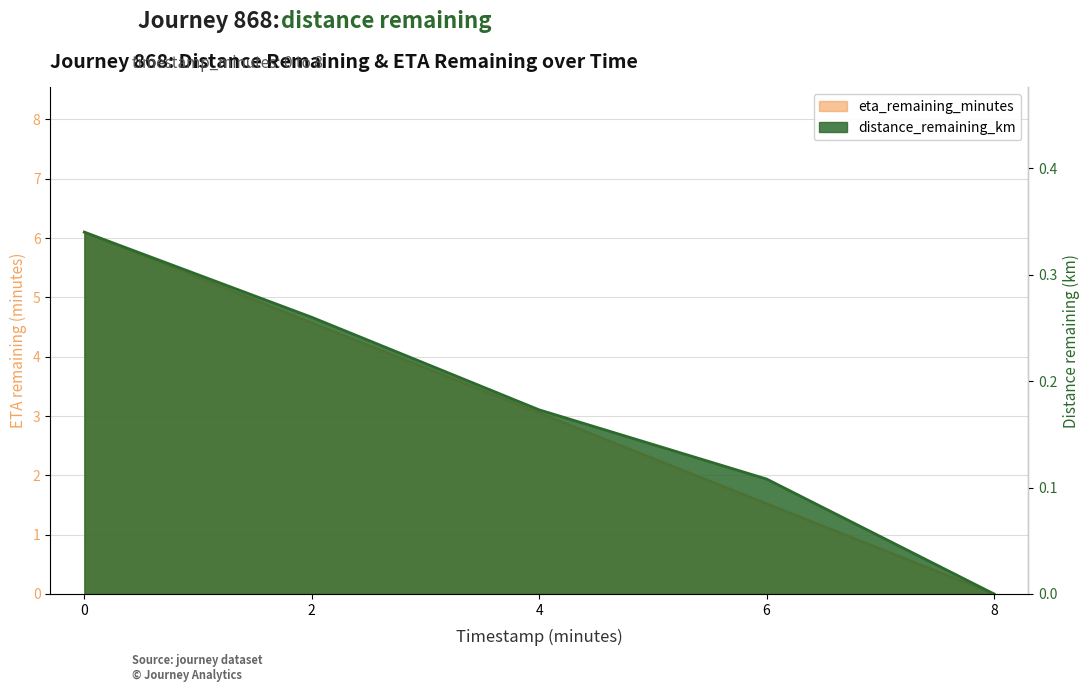

Reading right to left, list all the values displayed in this chart.

distance_remaining_km: 0.0	0.1	0.2	0.3	0.3
eta_remaining_minutes: 0.0	1.5	3.0	4.6	6.1